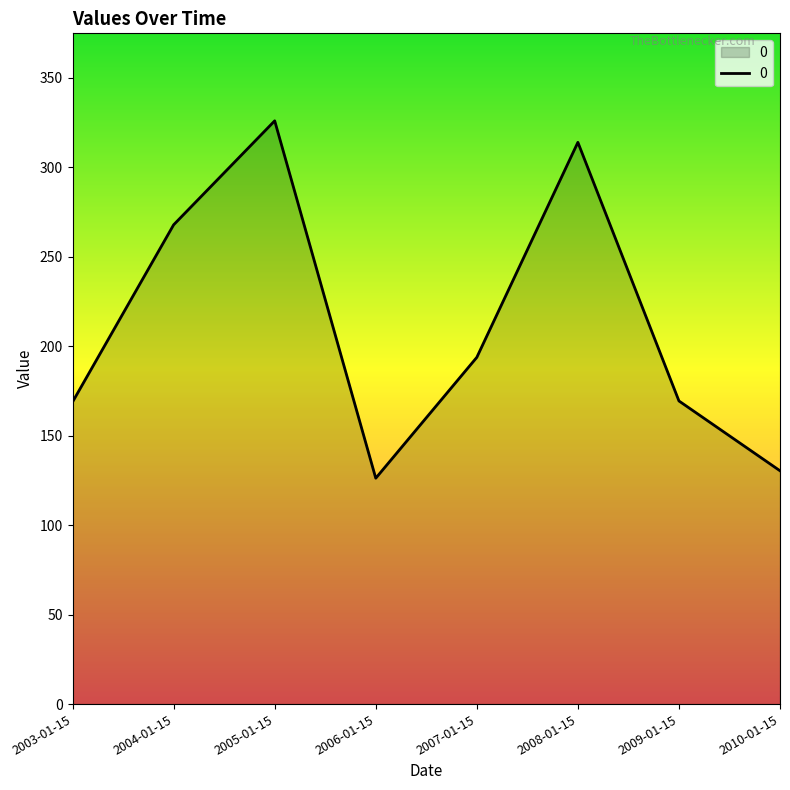

What is the sum of all values?

1696.1